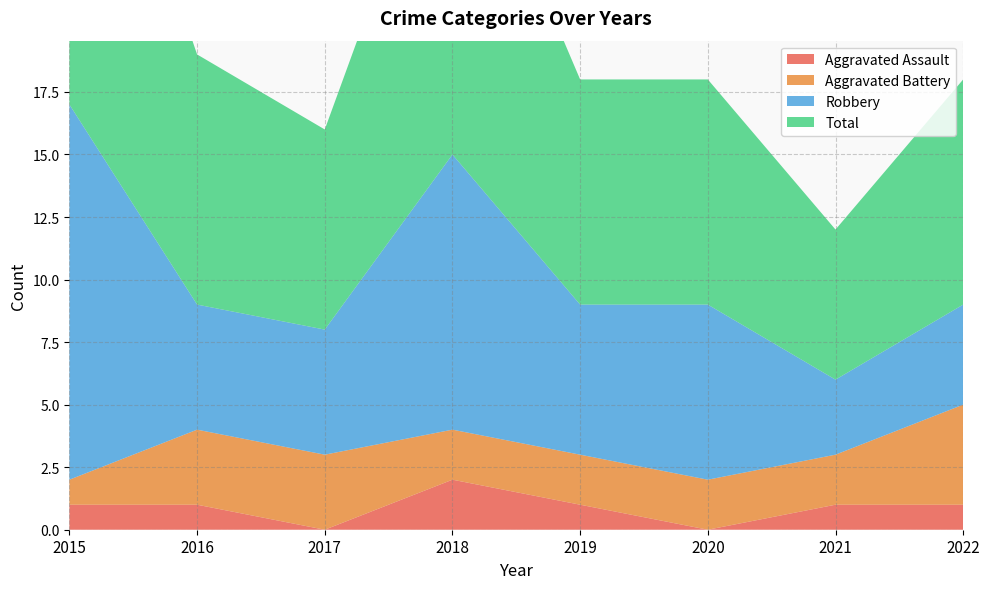

Reading left to right, list all the values displayed in this chart.

Aggravated Assault: 2015=1	2016=1	2017=0	2018=2	2019=1	2020=0	2021=1	2022=1
Aggravated Battery: 2015=1	2016=3	2017=3	2018=2	2019=2	2020=2	2021=2	2022=4
Robbery: 2015=15	2016=5	2017=5	2018=11	2019=6	2020=7	2021=3	2022=4
Total: 2015=17	2016=10	2017=8	2018=15	2019=9	2020=9	2021=6	2022=9